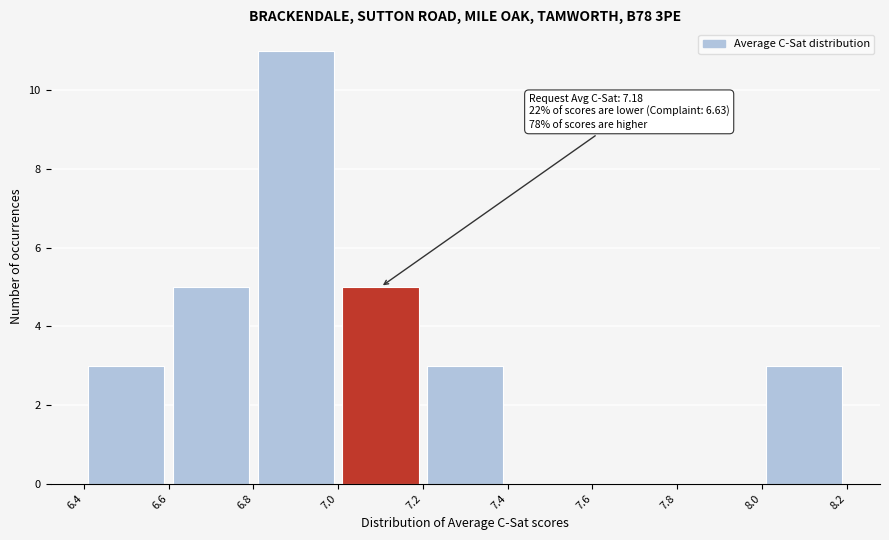

Over which range of the x-axis is the bar tallest?

6.8 to 7.0